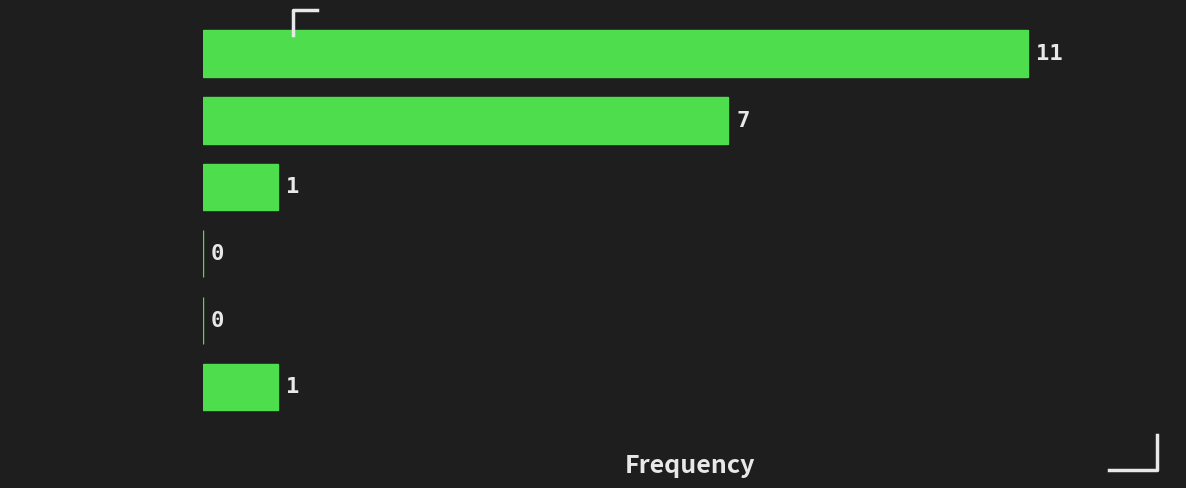

Reading top to bottom, extract all data points from this chart.

[878.0, 1620.3)=11	[1620.3, 2362.7)=7	[2362.7, 3105.0)=1	[3105.0, 3847.3)=0	[3847.3, 4589.7)=0	[4589.7, 5332.0)=1